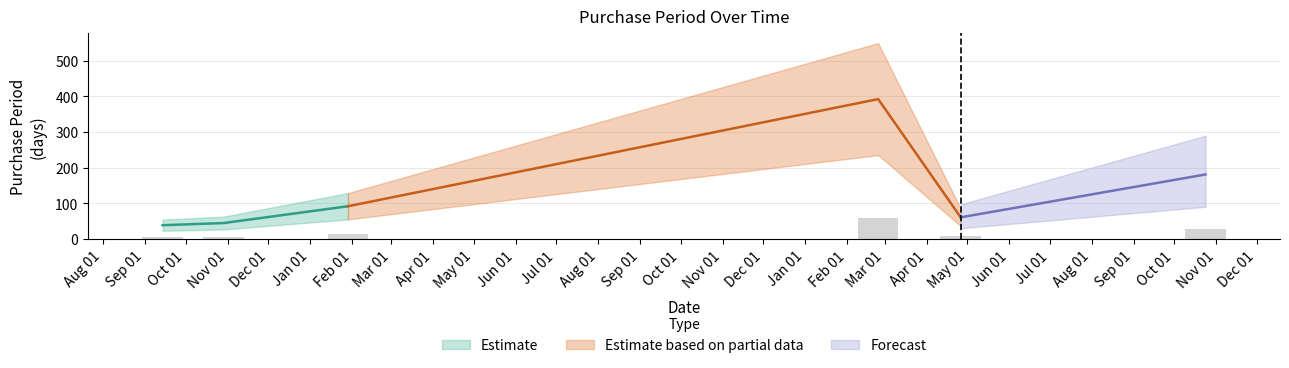

Rank the categories by value from highest to lowest.

2017-02-24, 2017-10-24, 2016-01-29, 2017-04-26, 2015-10-29, 2015-09-14